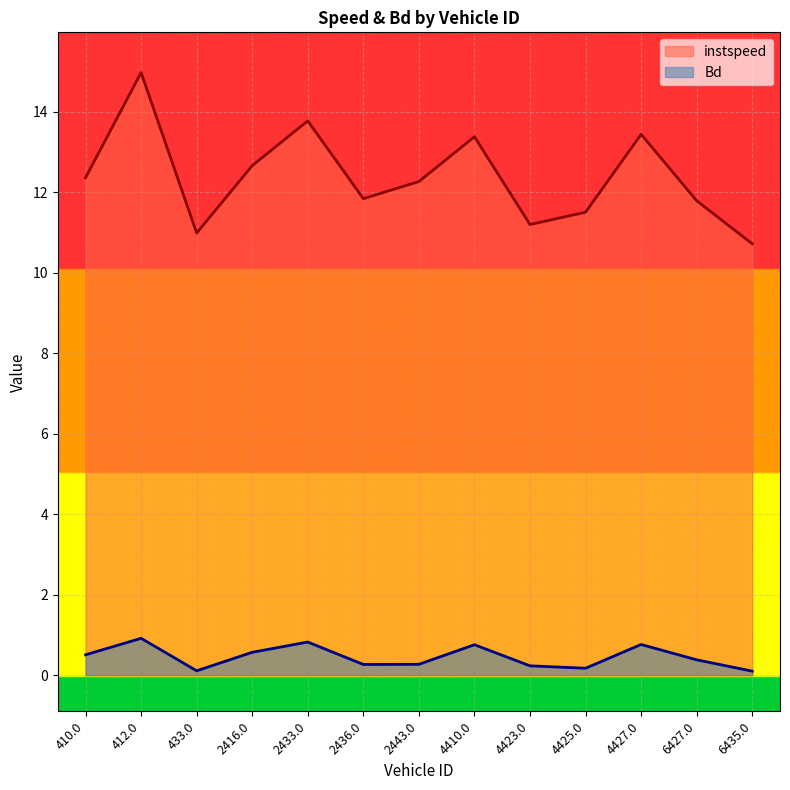

What is the label of the 12th point from the left?

6427.0